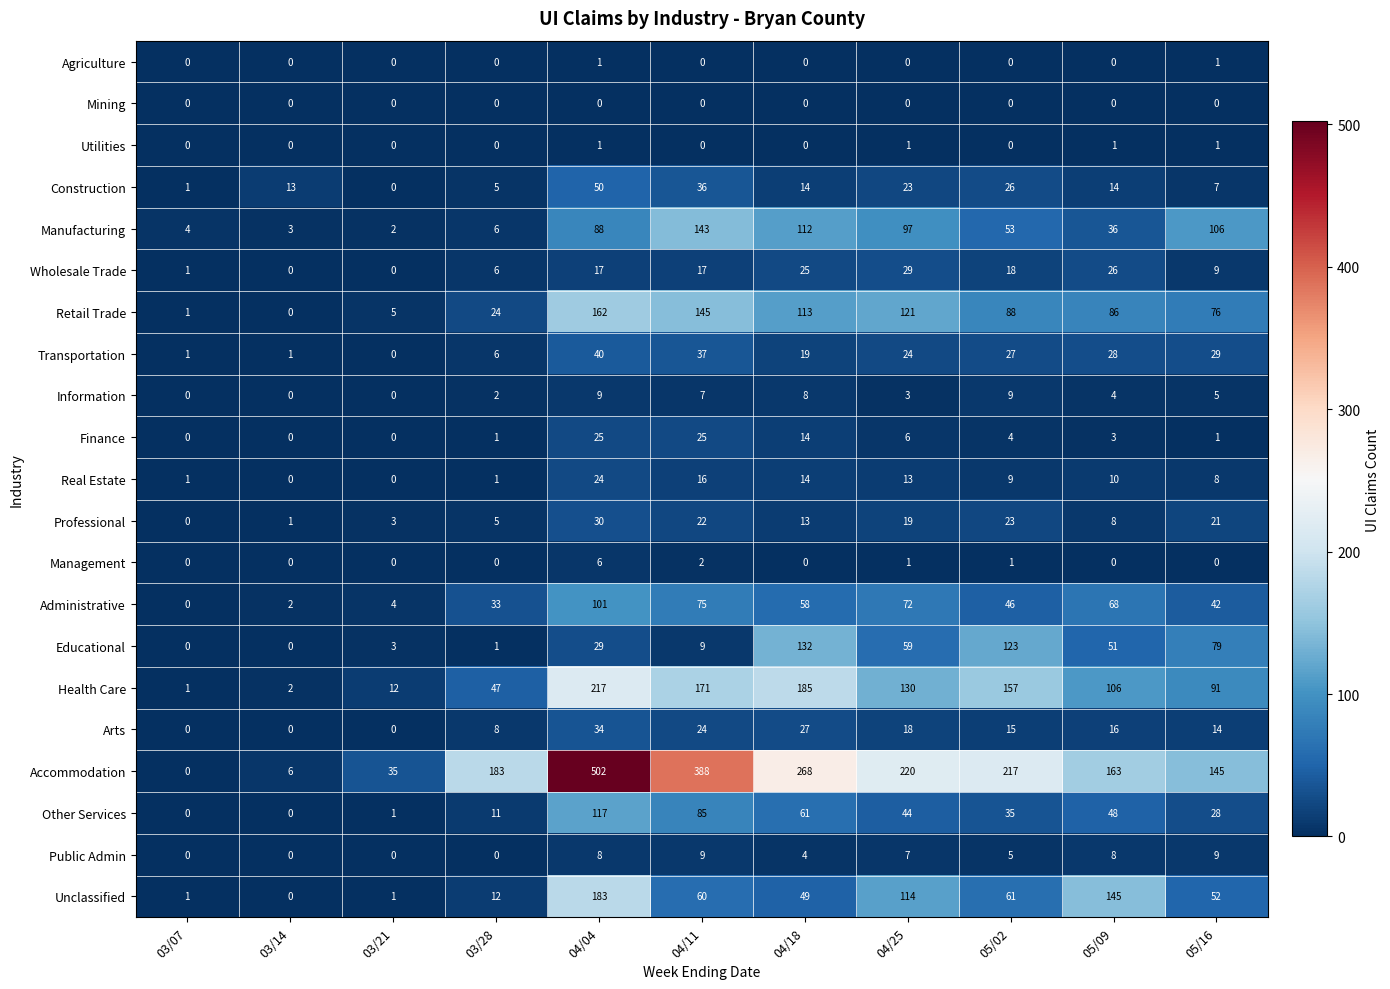

What is the difference between the Health Care values at 03/21 and 04/25?

118